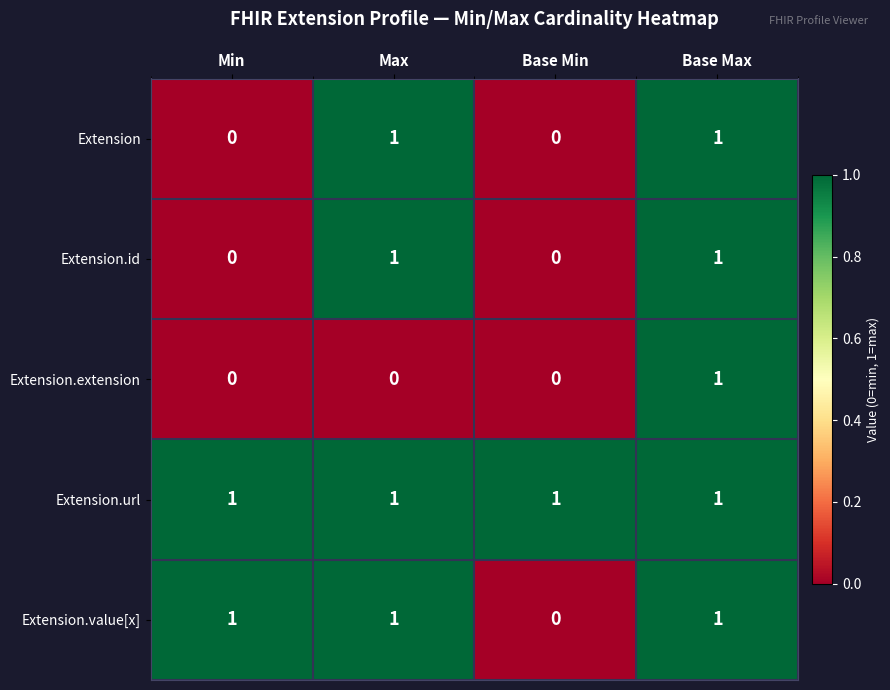

True or false: Extension.value[x] has a value of 1 at Max.

True